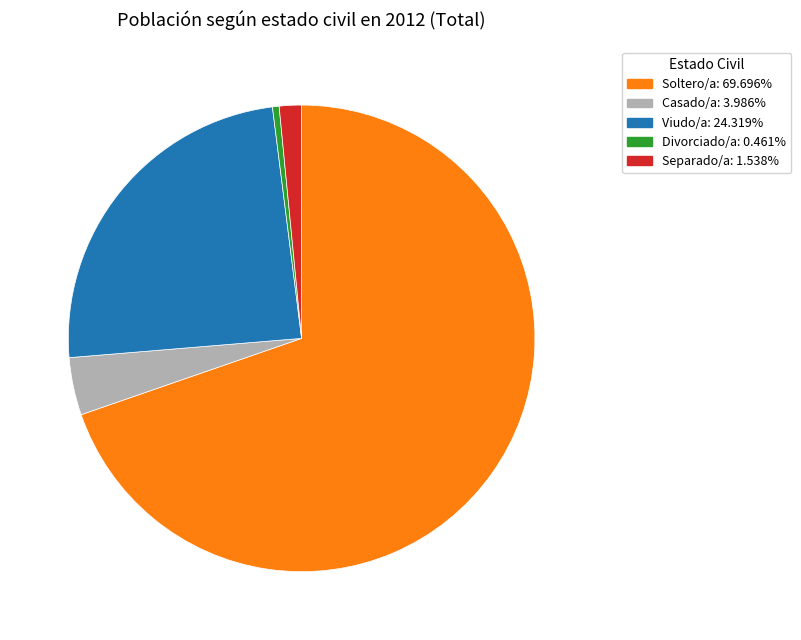

Which has a higher value, Viudo/a or Casado/a?

Viudo/a